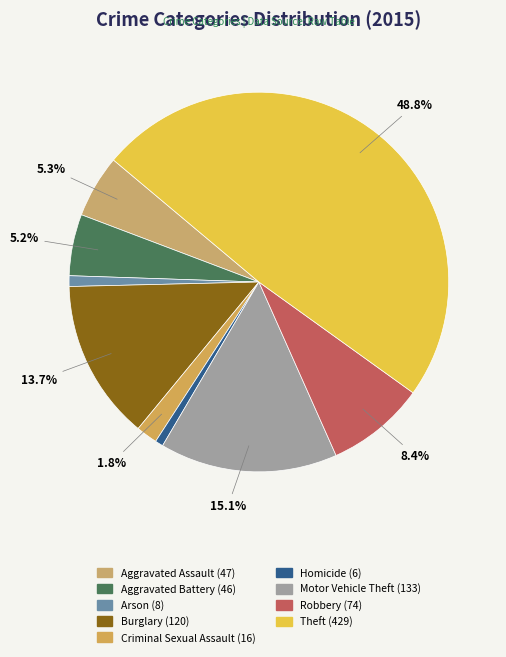

To the nearest percent, what percentage of the pie is Robbery?

8%